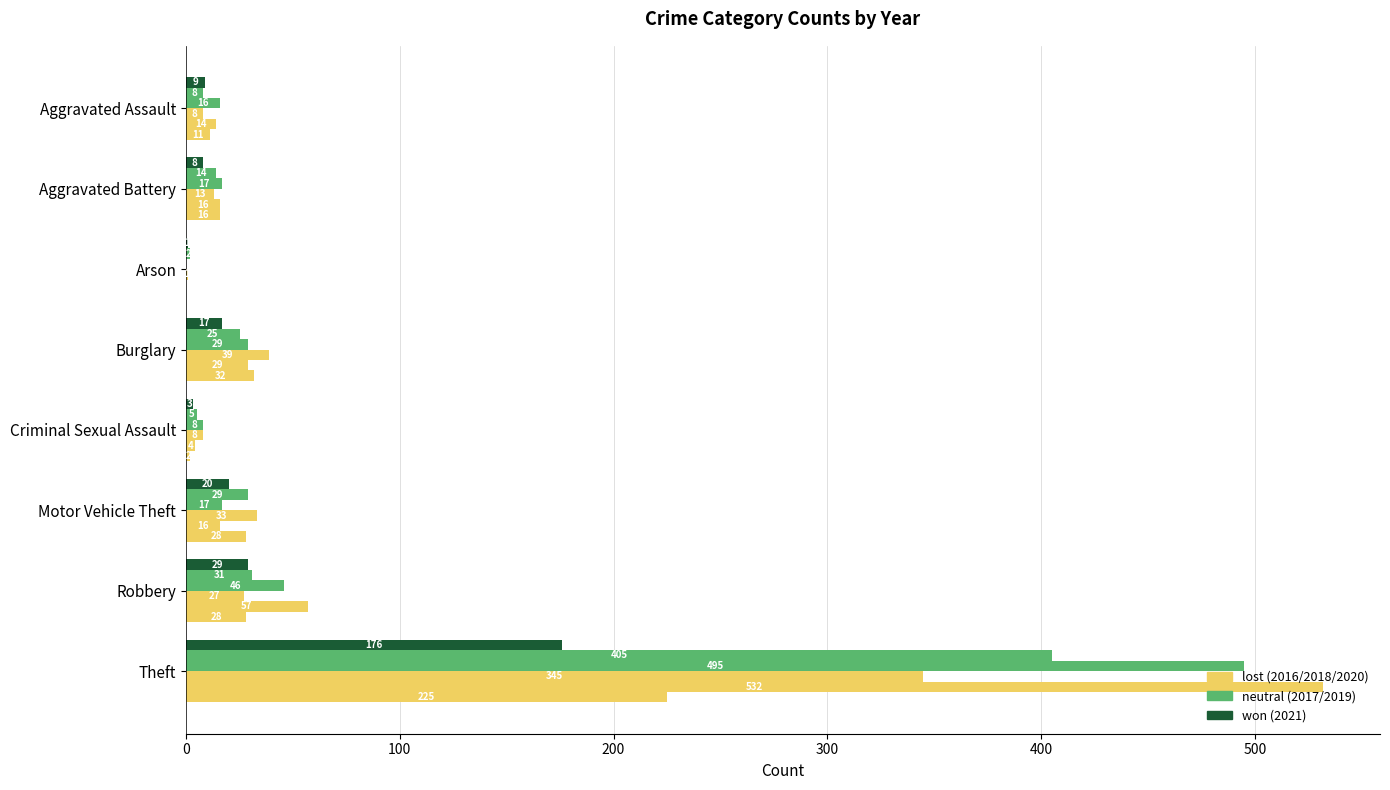

What is the spread (max minus min) of values at Motor Vehicle Theft?

17